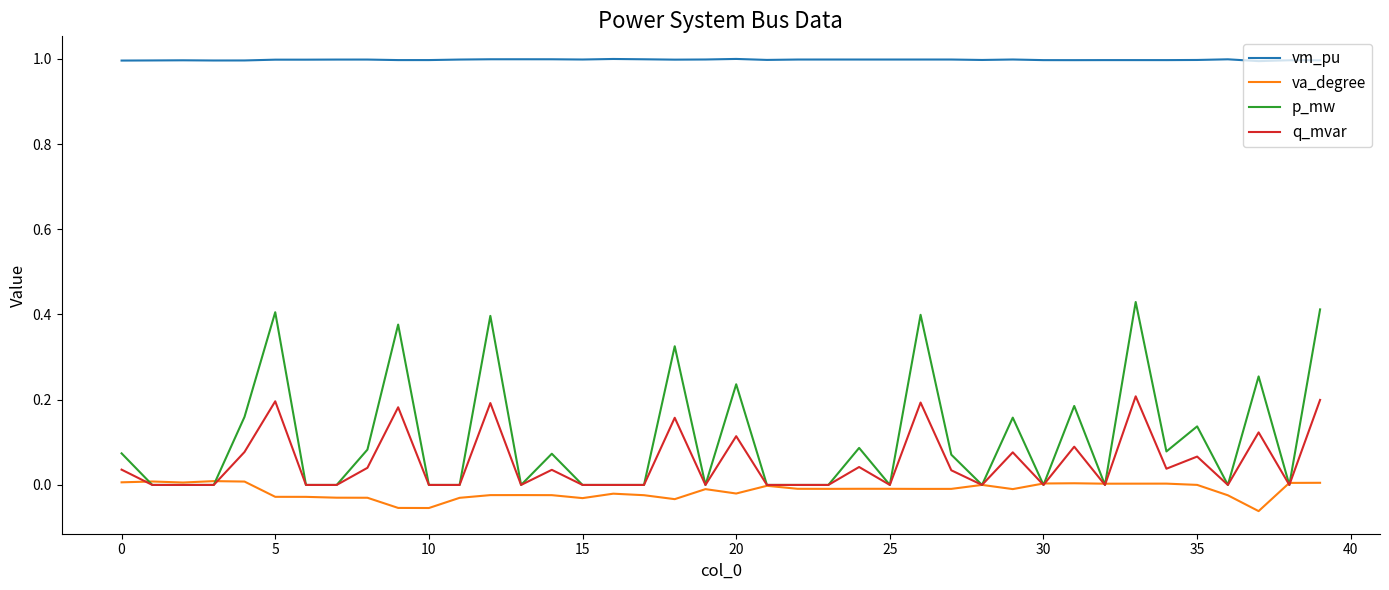

Which series has the widest spread of values?

p_mw